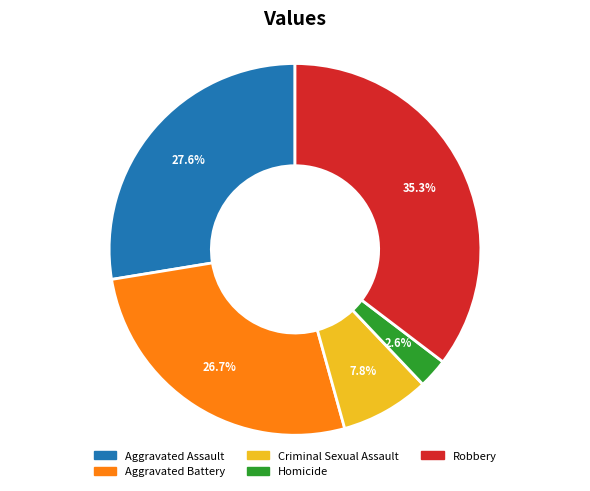

Which slice is the smallest?

Homicide